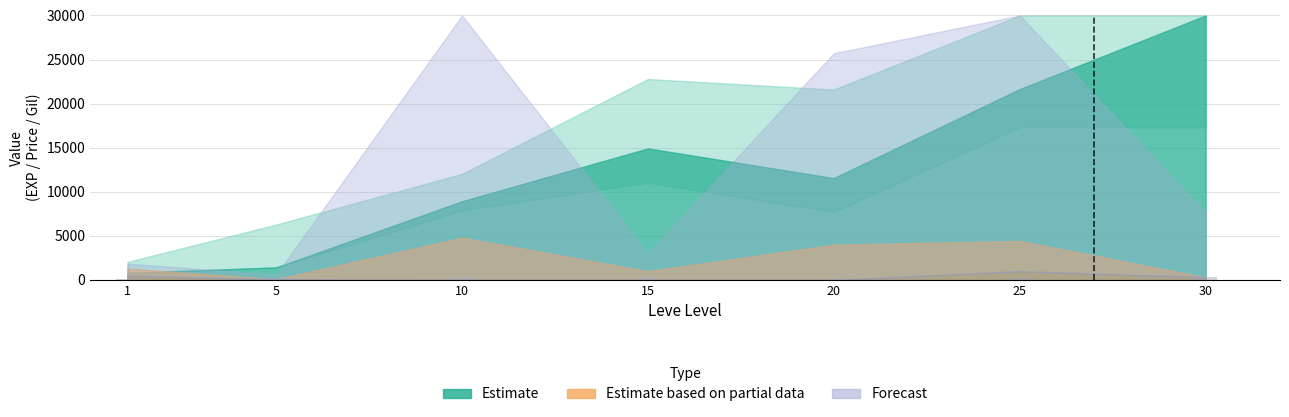

How many bars are there in total?

7